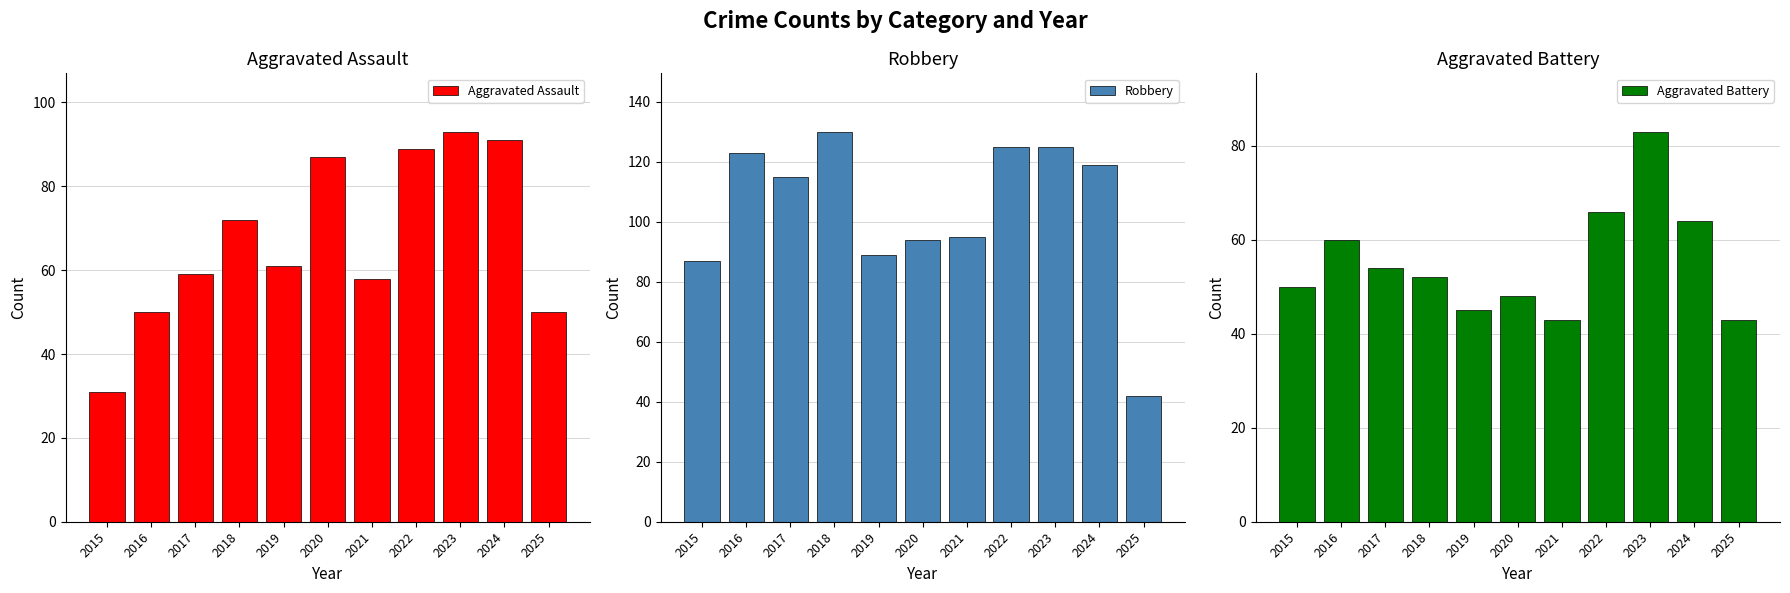

What is the sum of the Aggravated Battery values at 2021 and 2016?

103